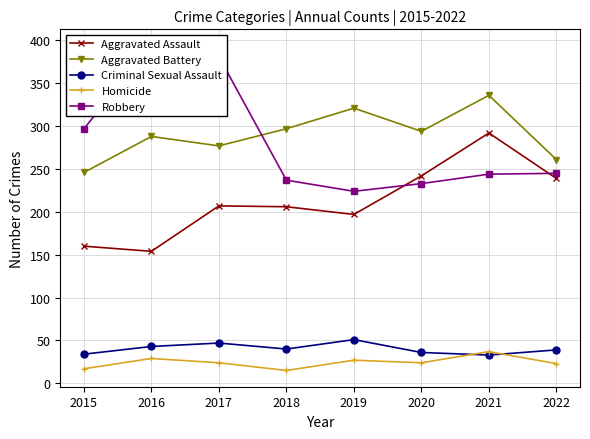

What is the difference between the maximum and second lowest values in the Aggravated Battery series?

75